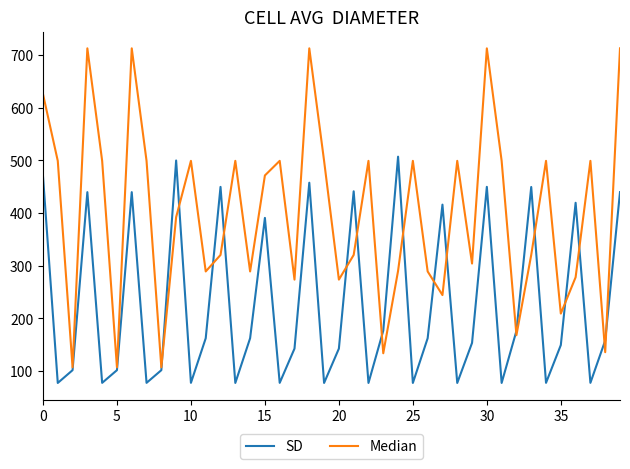

Which series has the widest spread of values?

Median